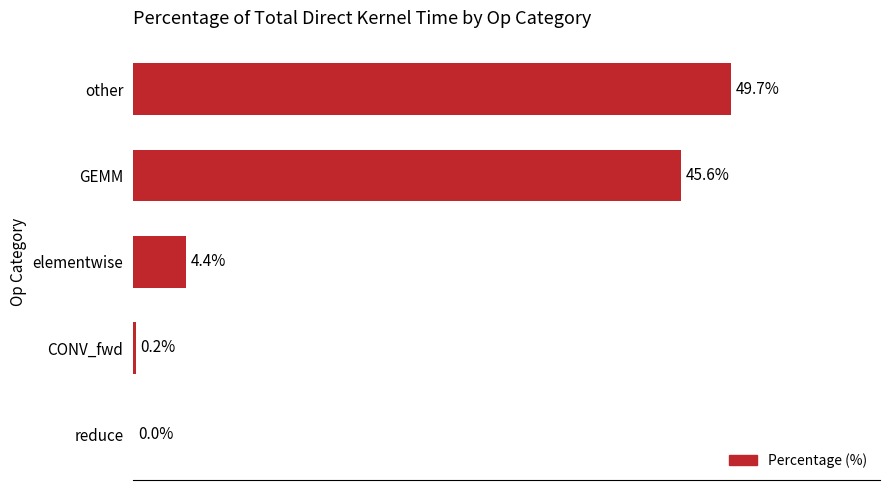

Which label corresponds to the largest value in the chart?

other